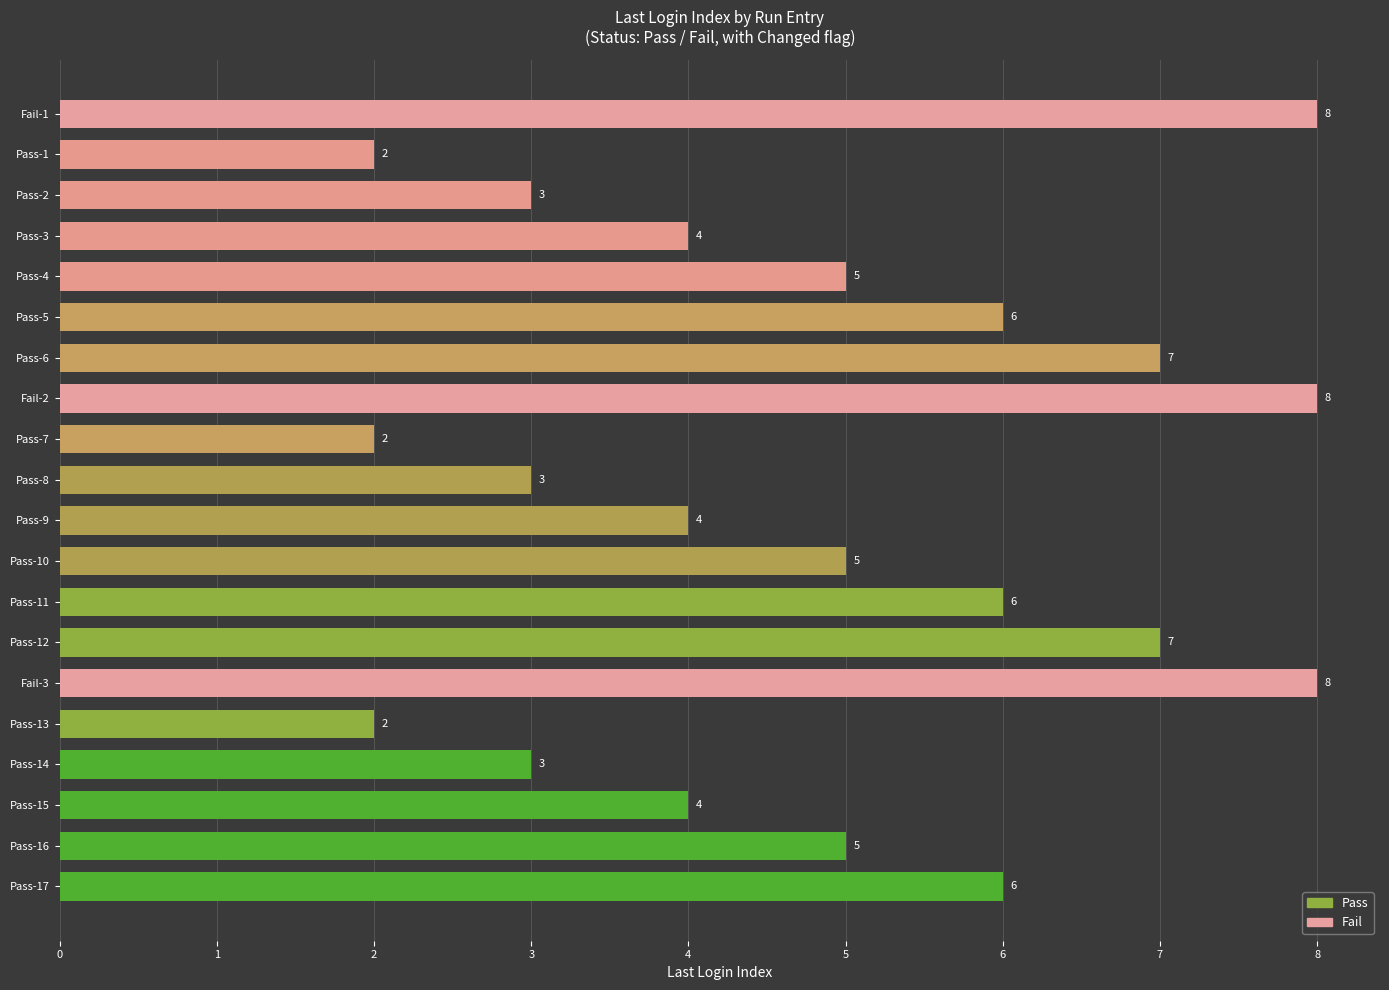

What is the maximum value shown in the chart?

8